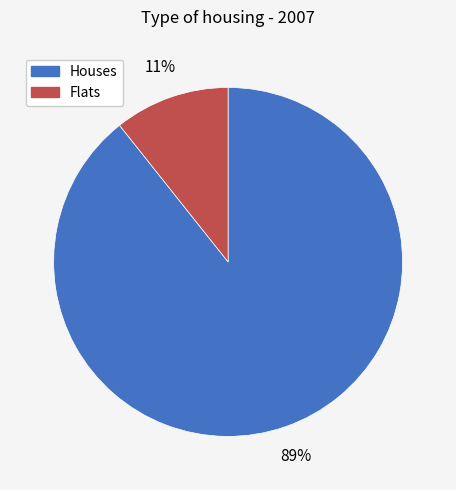

Do Flats and Houses together represent more than half of the pie?

Yes